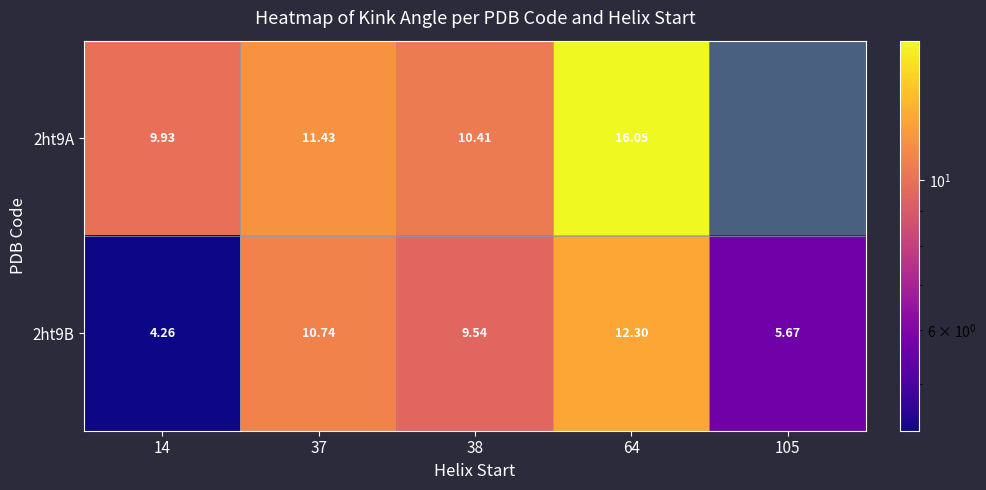

What is the difference between the maximum and minimum values in the 2ht9B series?

8.0